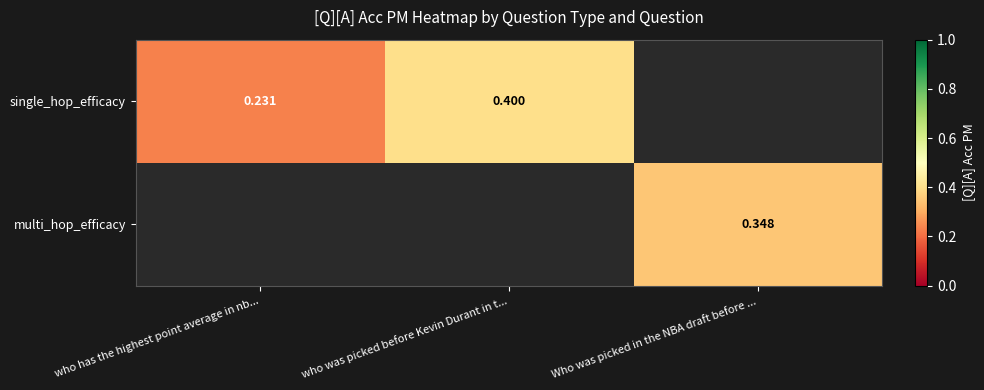

Which has a higher value, Who was picked in the NBA draft before ... or who was picked before Kevin Durant in t...?

who was picked before Kevin Durant in t...